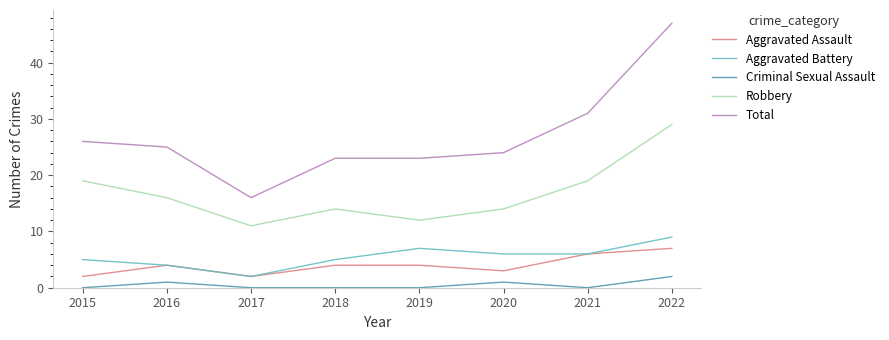

How many lines are shown in the chart?

5